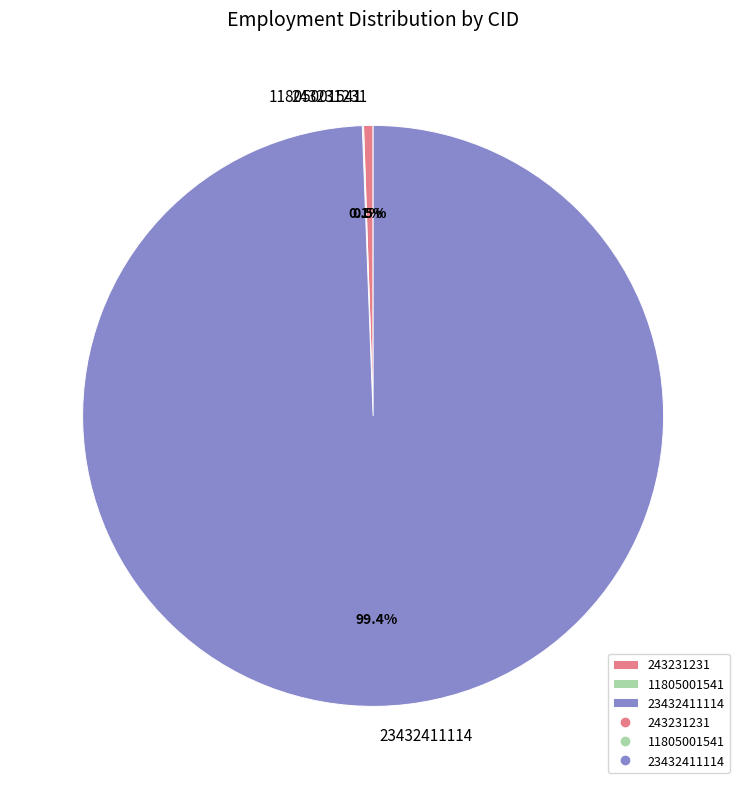

To the nearest percent, what is the difference between the largest and smallest slice percentages?

99%